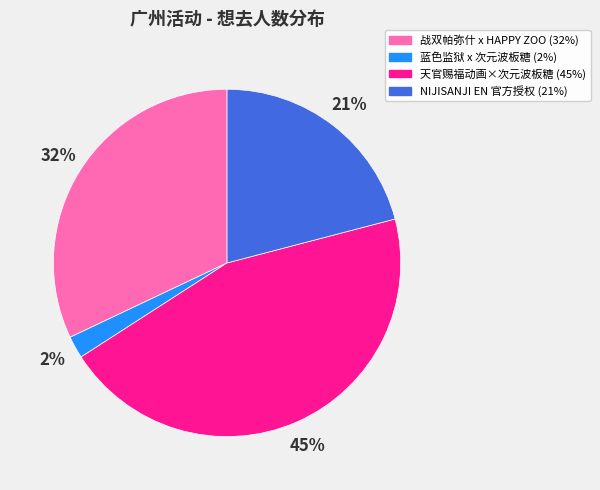

To the nearest percent, what is the difference between the largest and smallest slice percentages?

43%